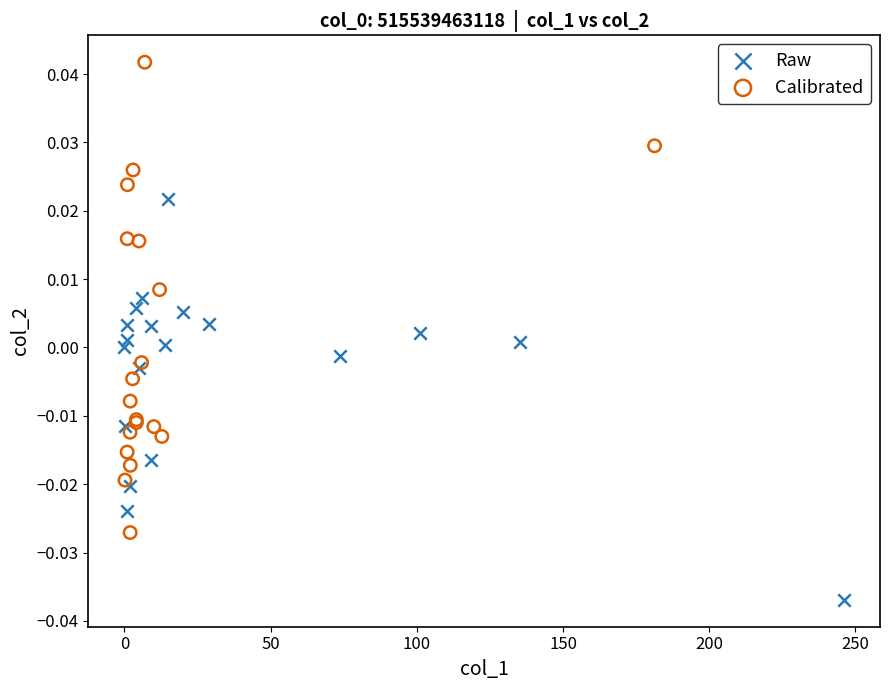

Which series contains the highest Y value?

Calibrated